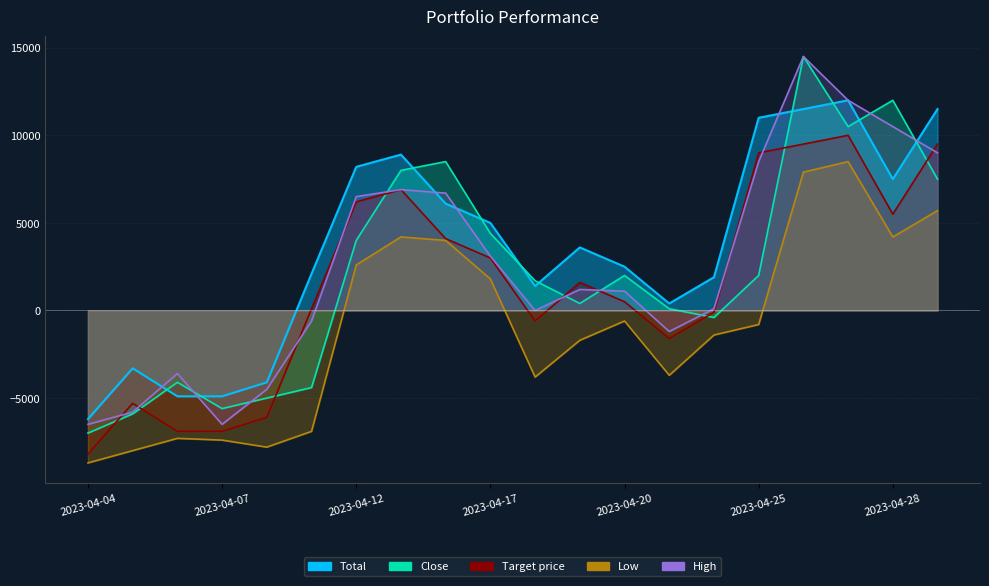

The chart shows a value of 8900 at 7. True or false?

True